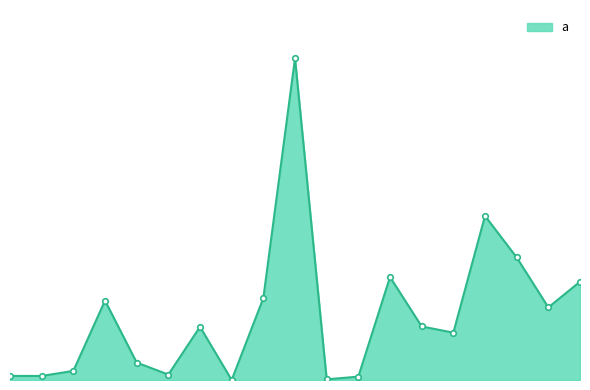

Is this an area chart (filled region under the line)?

Yes